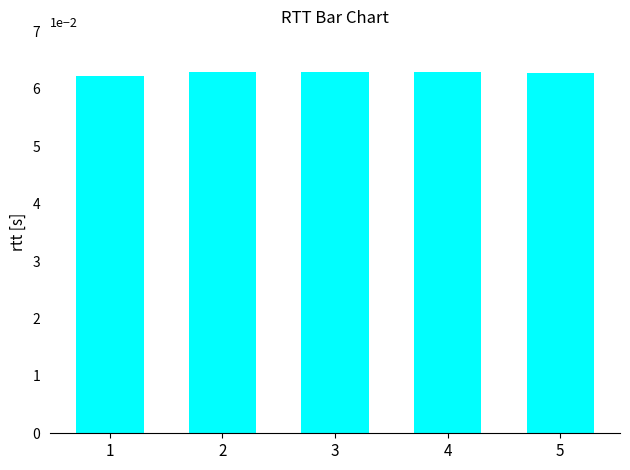

Are the bars horizontal?

No